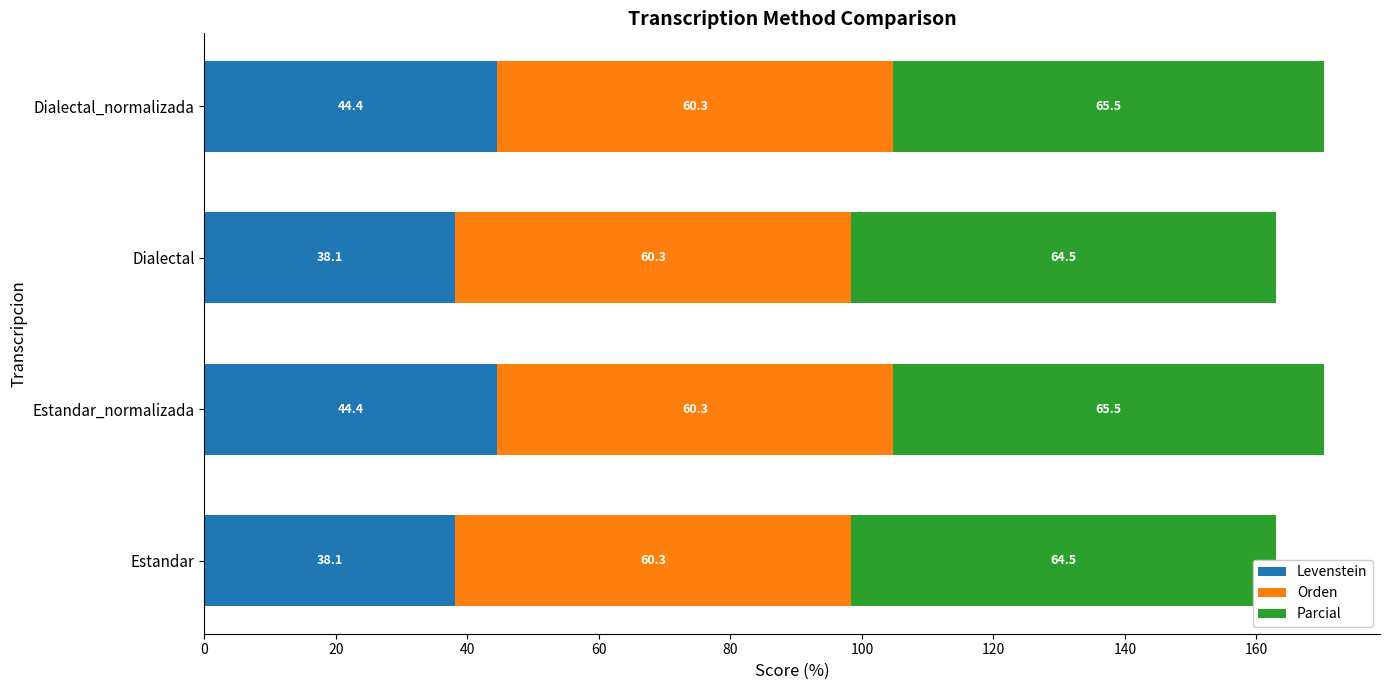

How many bars are there in total?

12